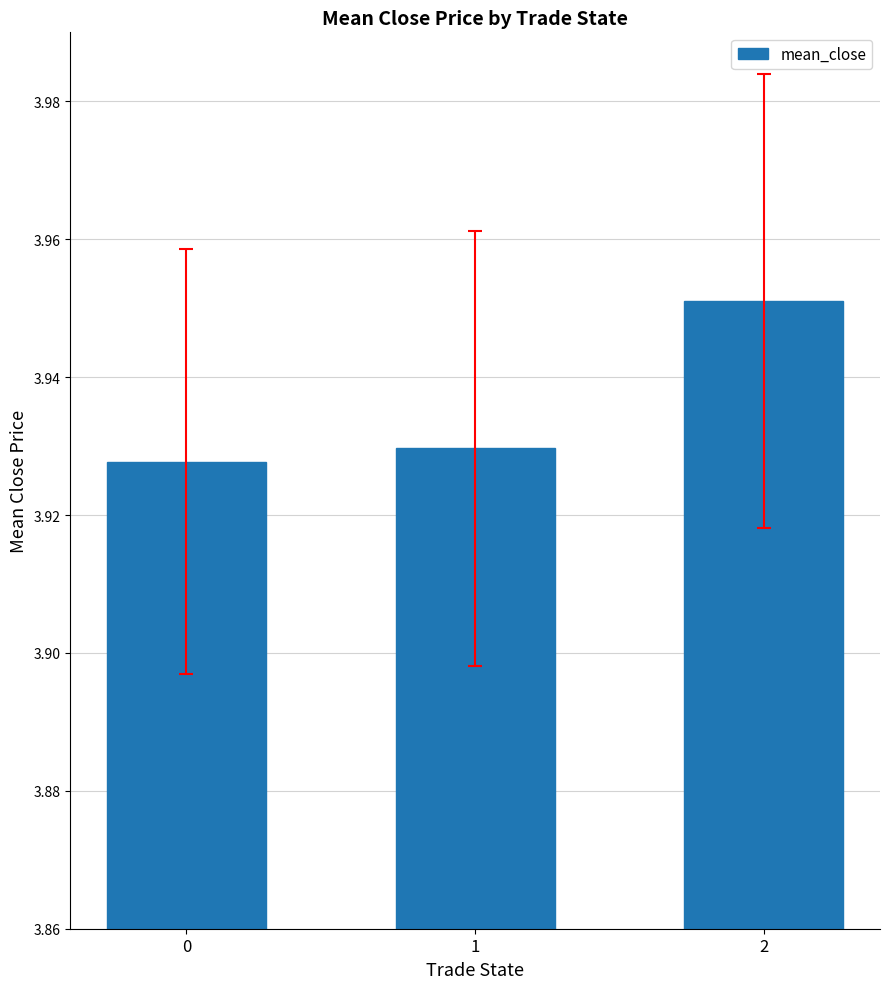

Approximately how many times larger is the value at 0 compared to 1?

1.0